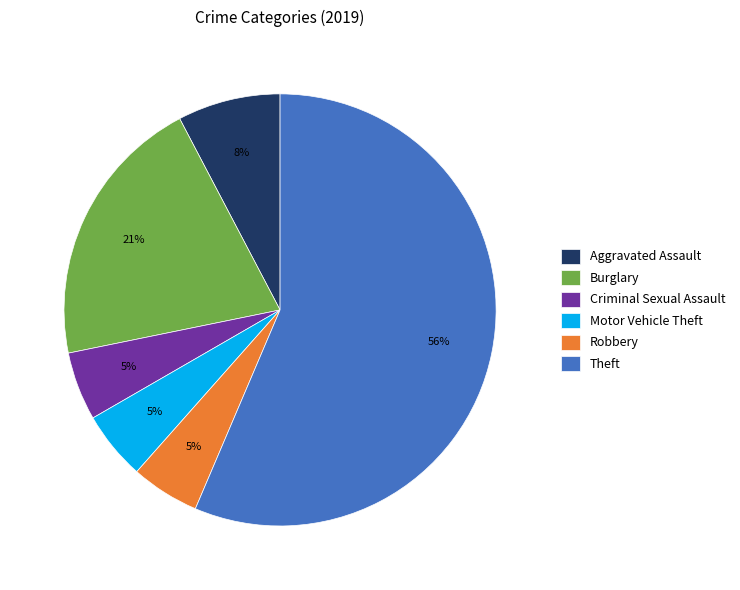

Is there any slice that represents more than half of the pie?

Yes